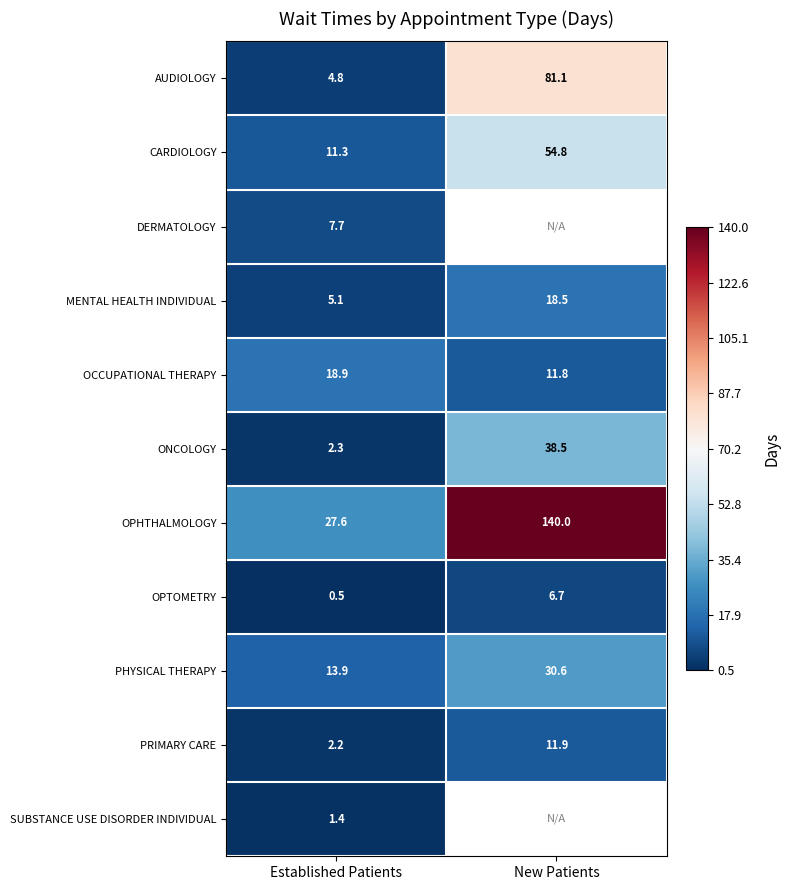

At which label is PHYSICAL THERAPY closest to 22?

Established Patients